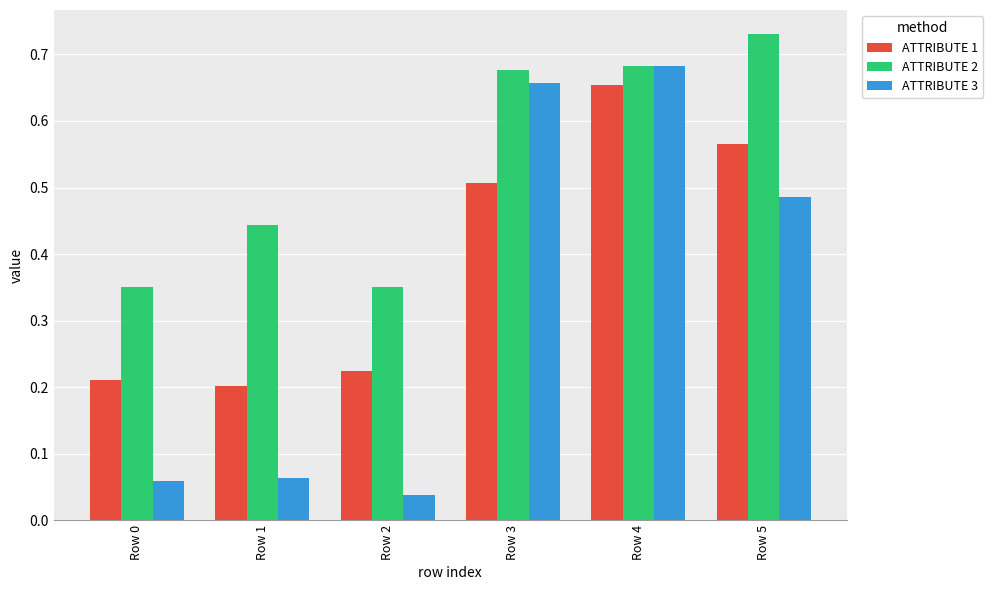

Is it true that ATTRIBUTE 2 equals 0.1 at Row 0?

False